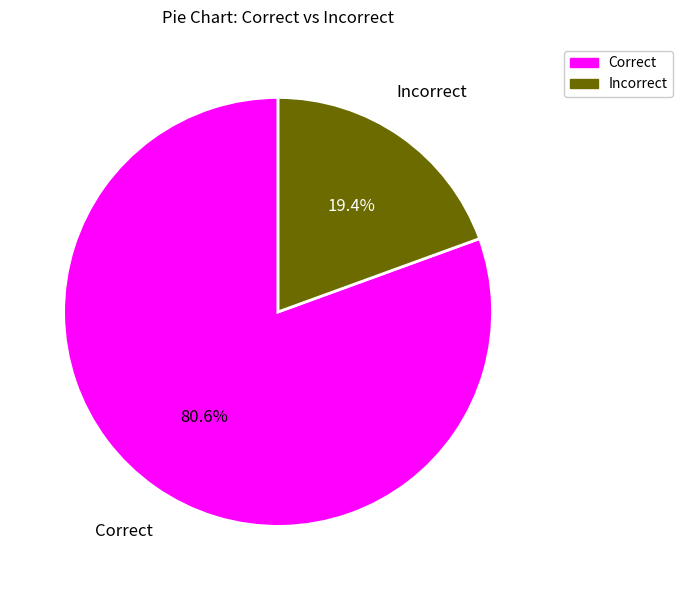

Which has a higher value, Correct or Incorrect?

Correct